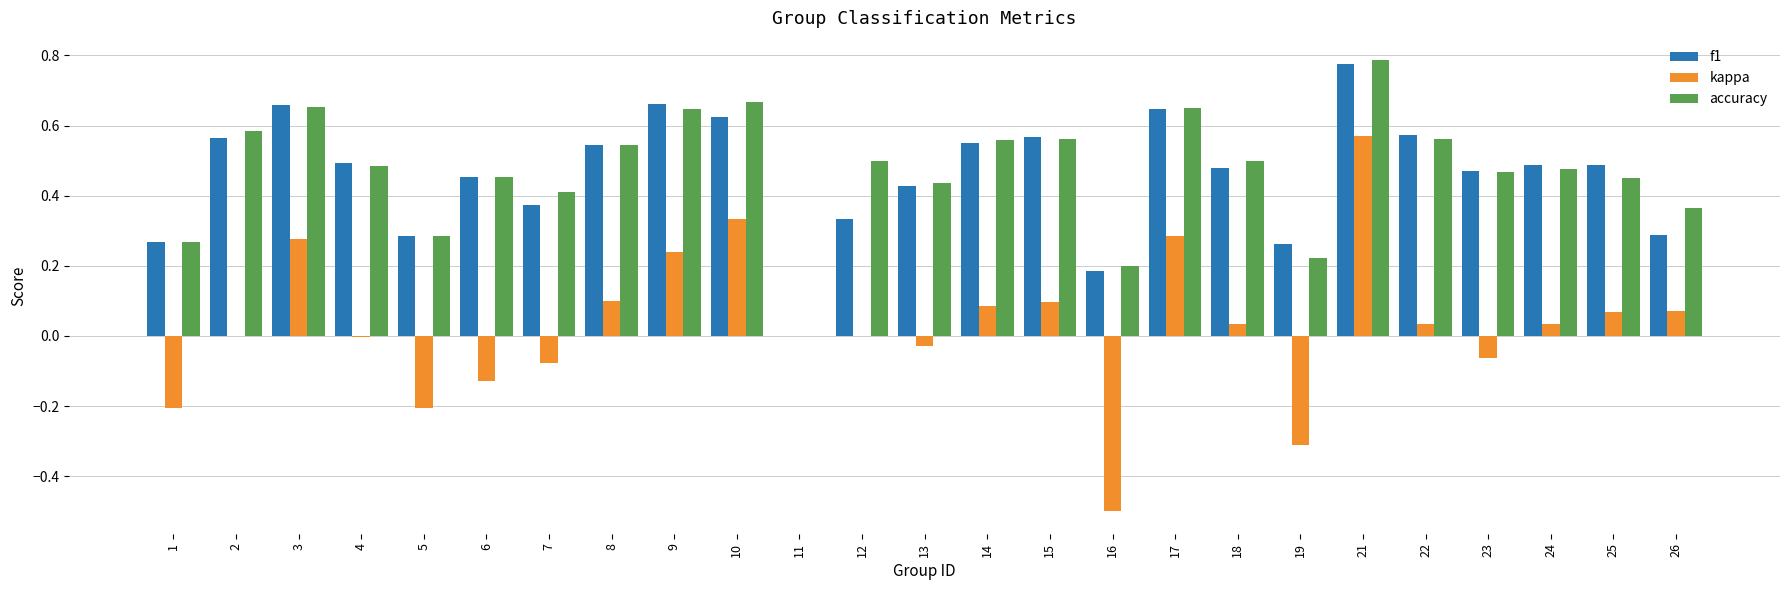

Is it true that f1 equals 0.1 at 6?

False